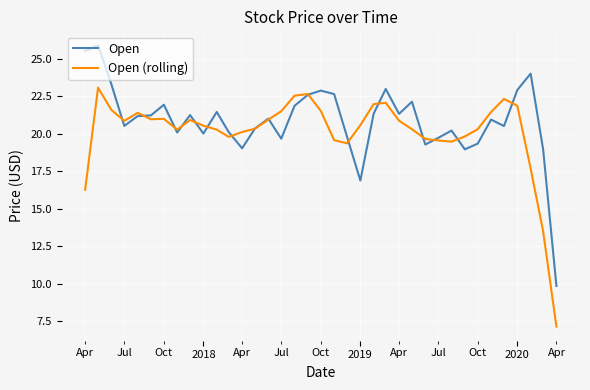

What is the maximum value for Open (rolling)?

23.1